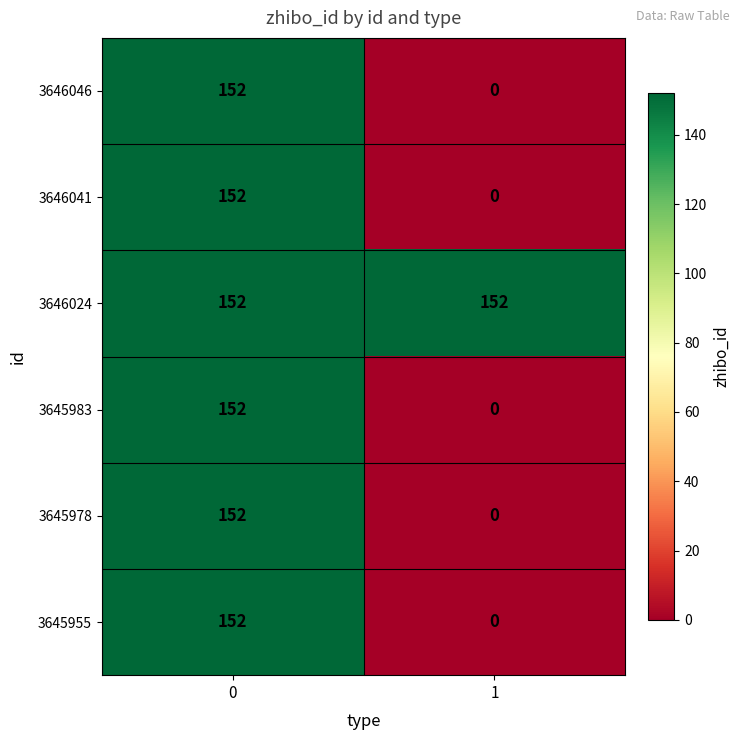

Which series has the largest total across all categories?

3646024